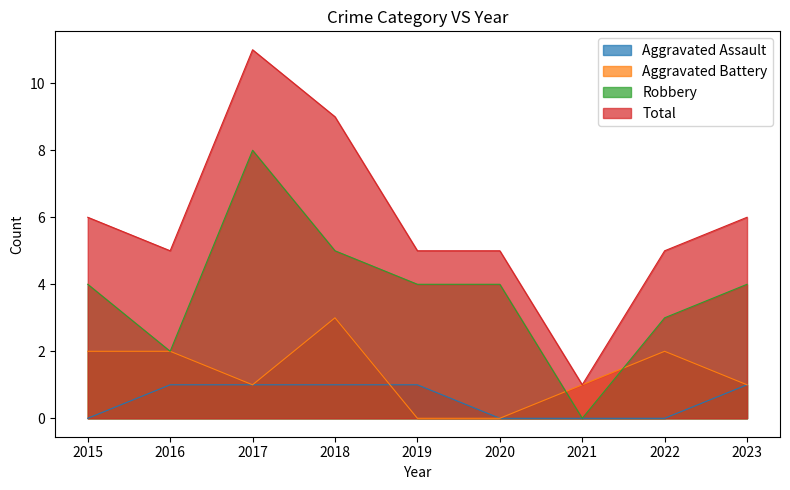

How many data points in Robbery are less than 4?

3